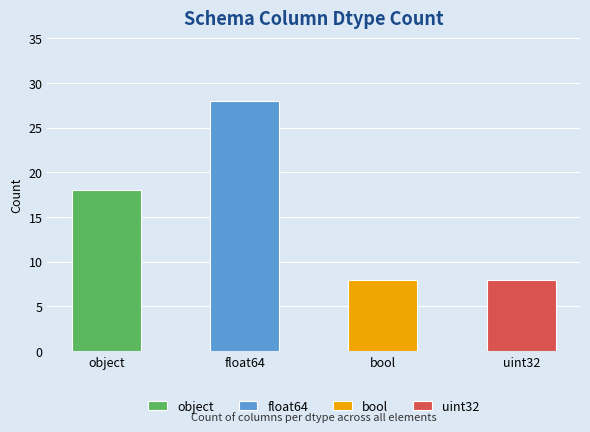

Reading right to left, list all the values displayed in this chart.

uint32=8	bool=8	float64=28	object=18